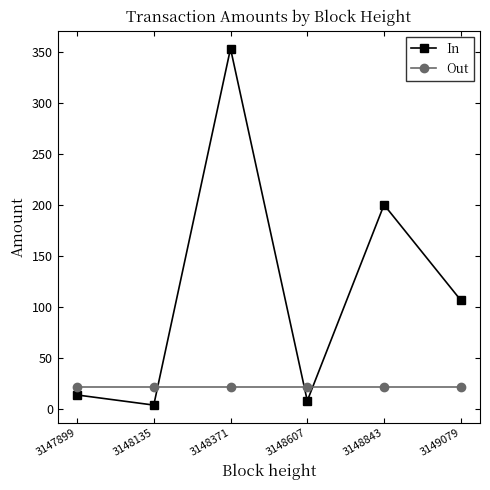

At 3149079, list the series in order from smallest to largest.

Out, In